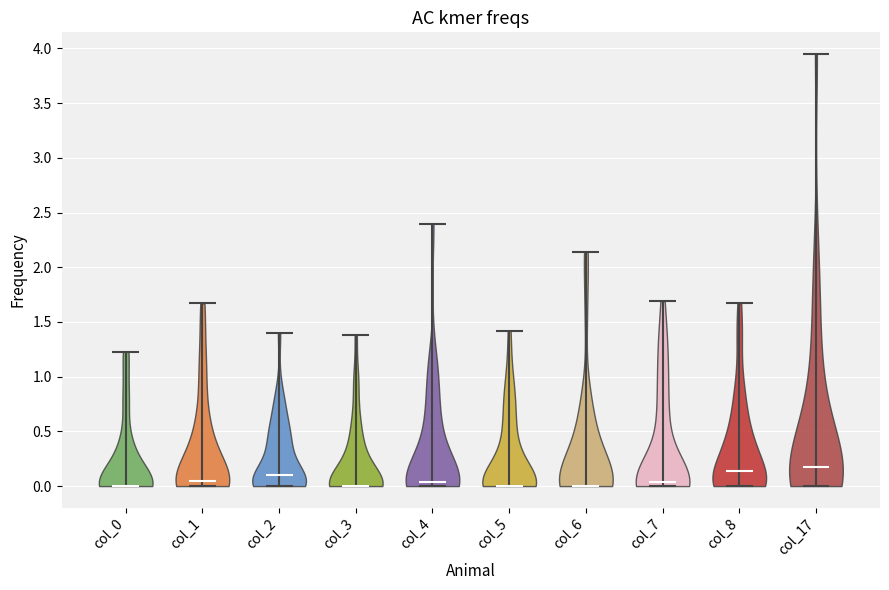

Reading left to right, read every violin against the y-axis: where its median line is, and the lowest and highest points it reaches. The values are not printed on the chart, so give them approximately, as read against the axis.

col_0: median line 0.00, lowest point 0.00, highest point 1.25
col_1: median line 0.05, lowest point 0.00, highest point 1.65
col_2: median line 0.10, lowest point 0.00, highest point 1.40
col_3: median line 0.00, lowest point 0.00, highest point 1.40
col_4: median line 0.05, lowest point 0.00, highest point 2.40
col_5: median line 0.00, lowest point 0.00, highest point 1.40
col_6: median line 0.00, lowest point 0.00, highest point 2.15
col_7: median line 0.05, lowest point 0.00, highest point 1.70
col_8: median line 0.15, lowest point 0.00, highest point 1.65
col_17: median line 0.15, lowest point 0.00, highest point 3.95